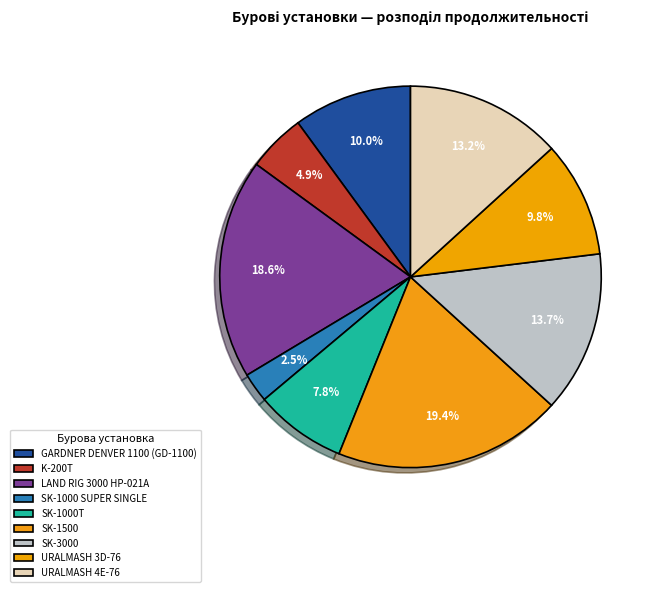

How many slices are in this pie chart?

9